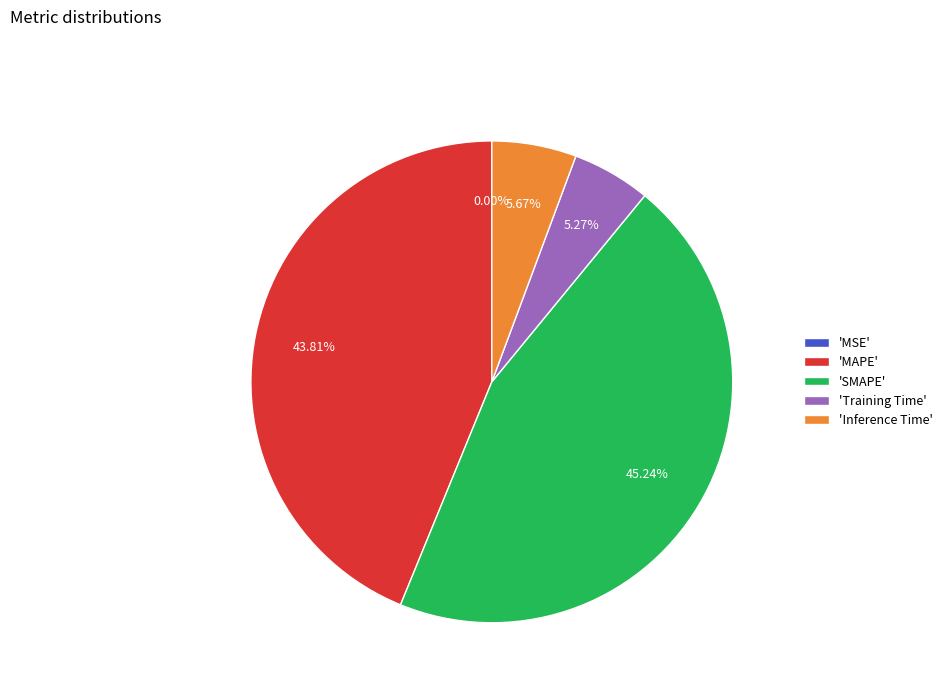

Between 'SMAPE' and 'Inference Time', which is larger?

'SMAPE'